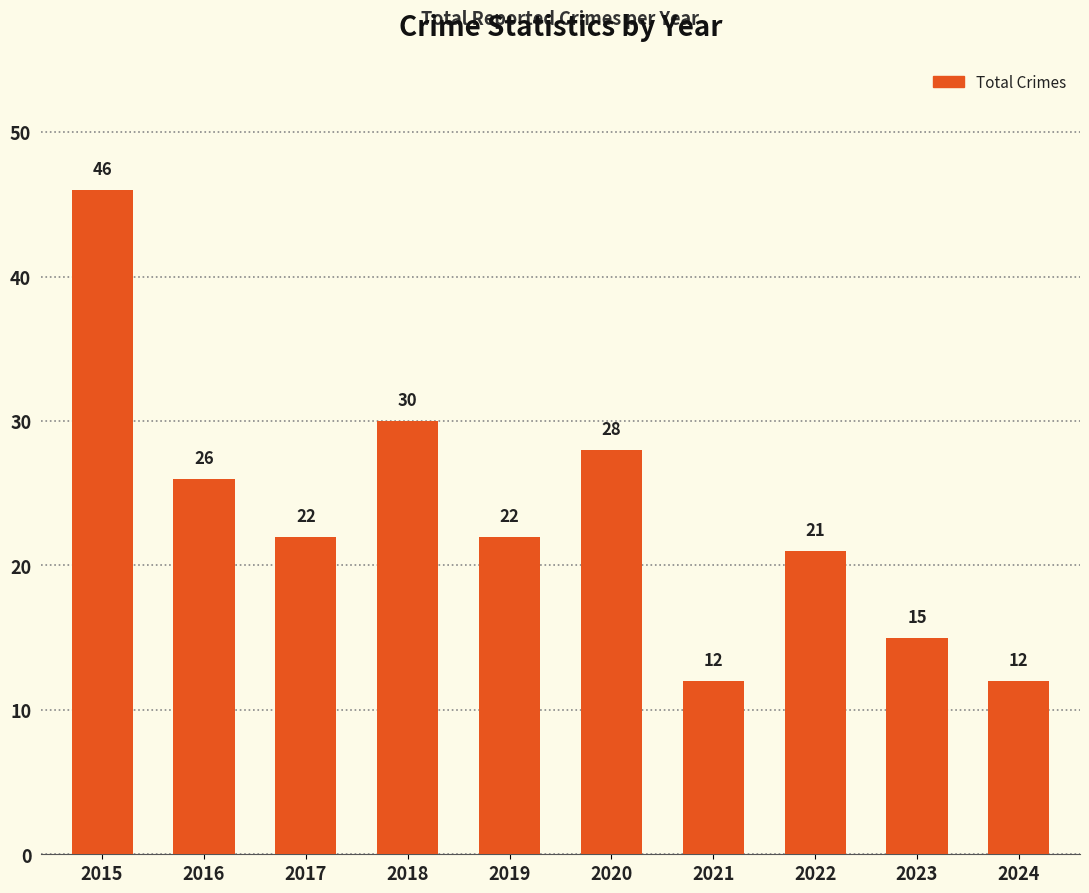

What is the ratio of the value at 2020 to the value at 2015?

0.6